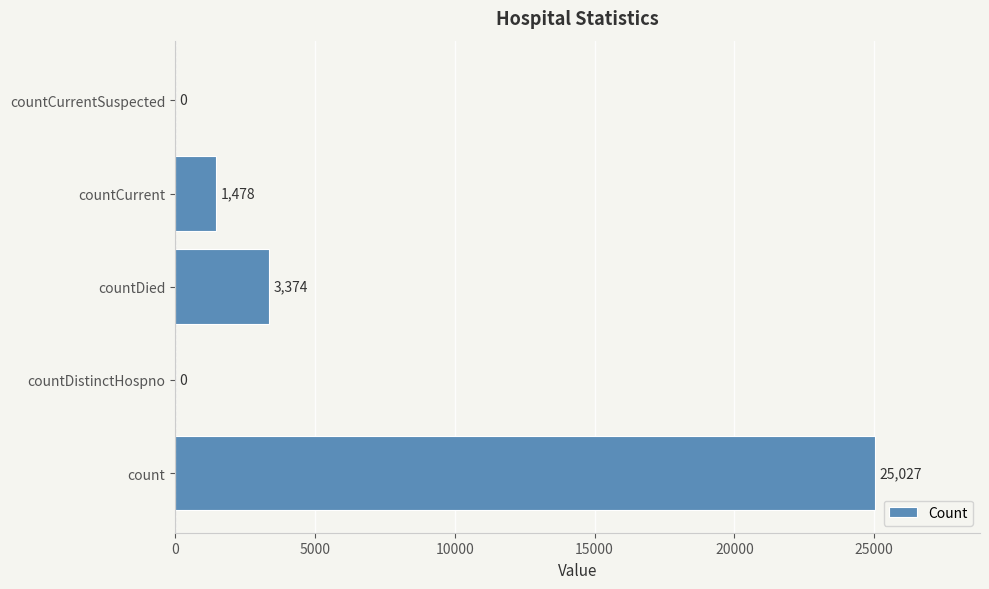

The value at count is 25027. True or false?

True